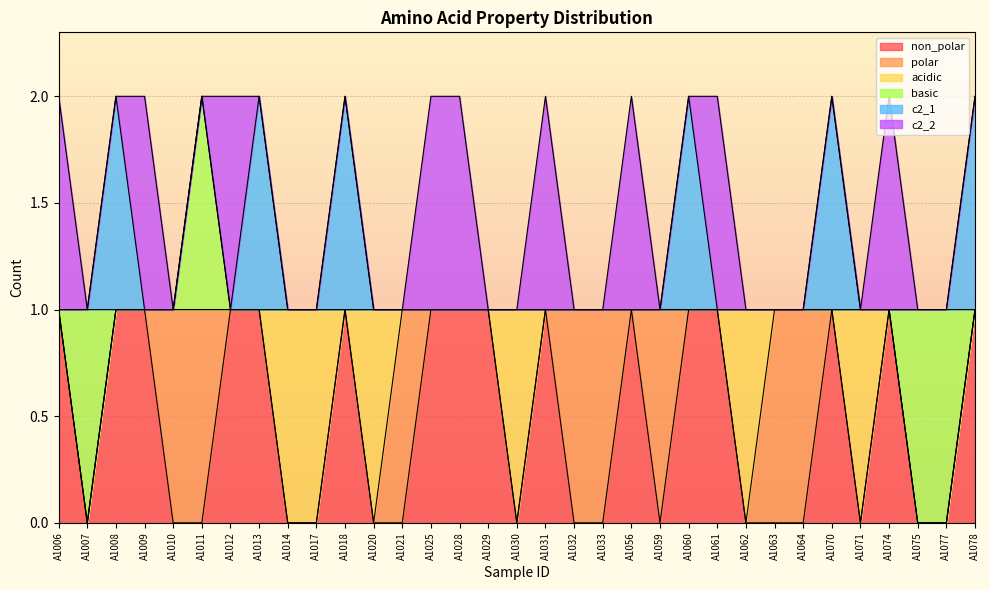

True or false: c2_2 has a value of 0 at A1029.

True